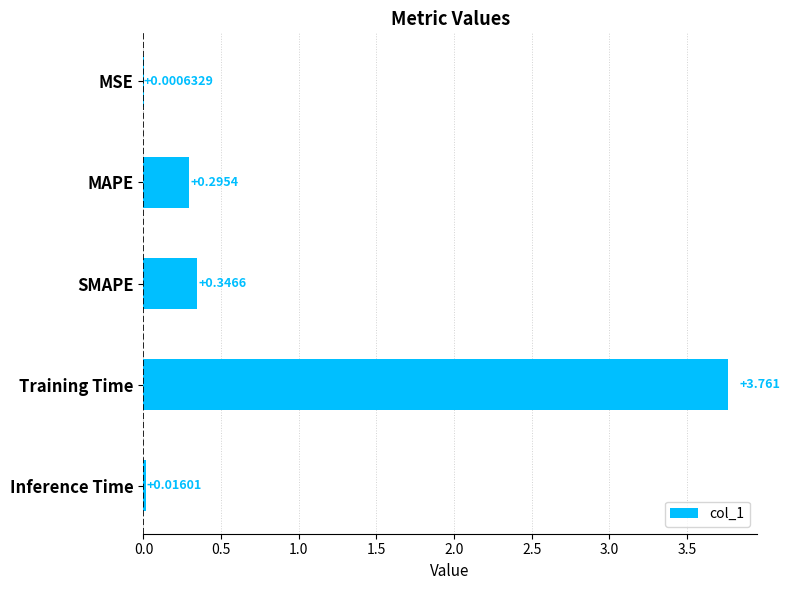

At which category does the chart reach its peak across all series?

Training Time